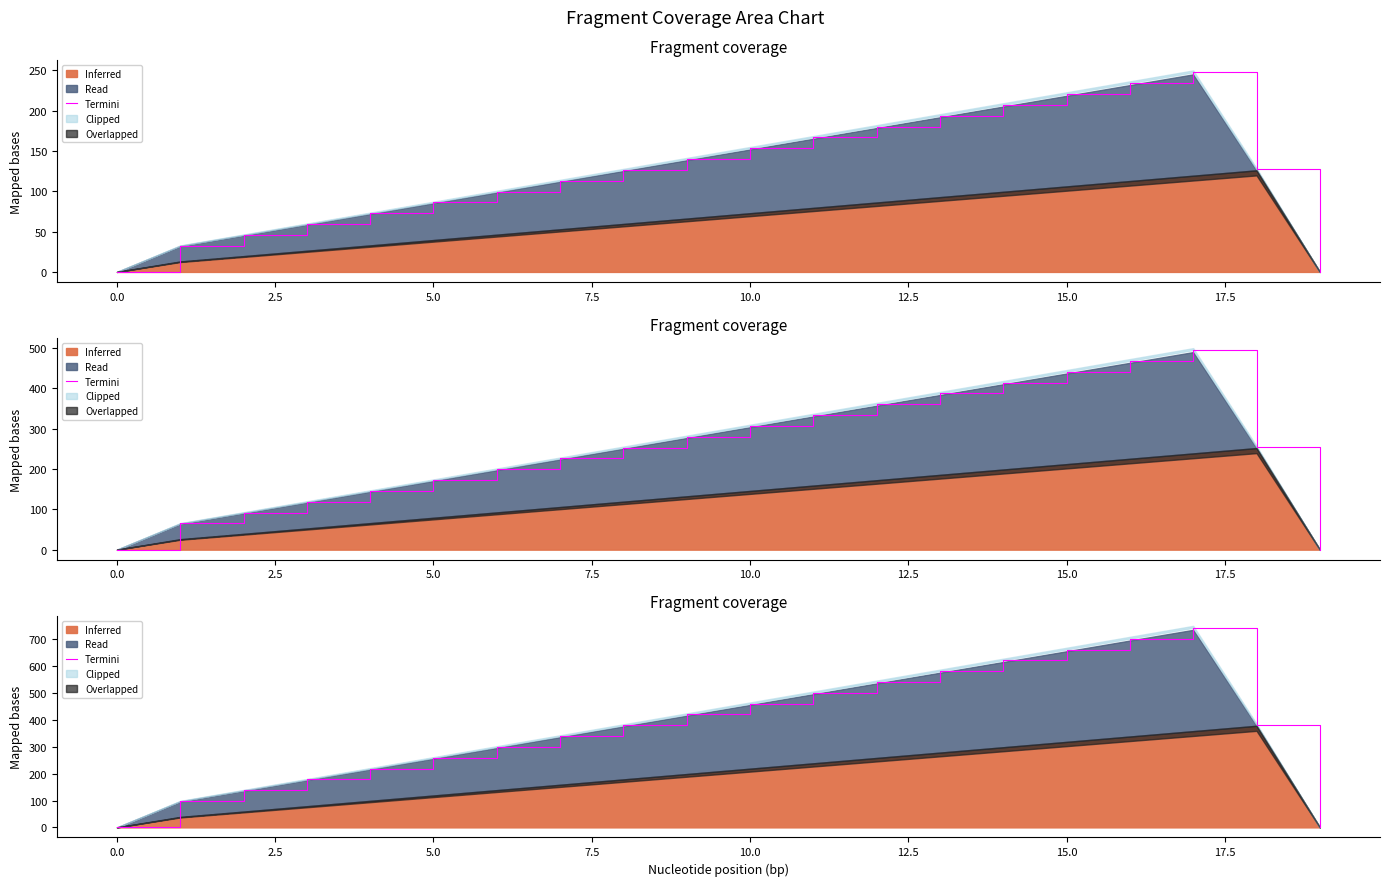

Where is the first local maximum?

17